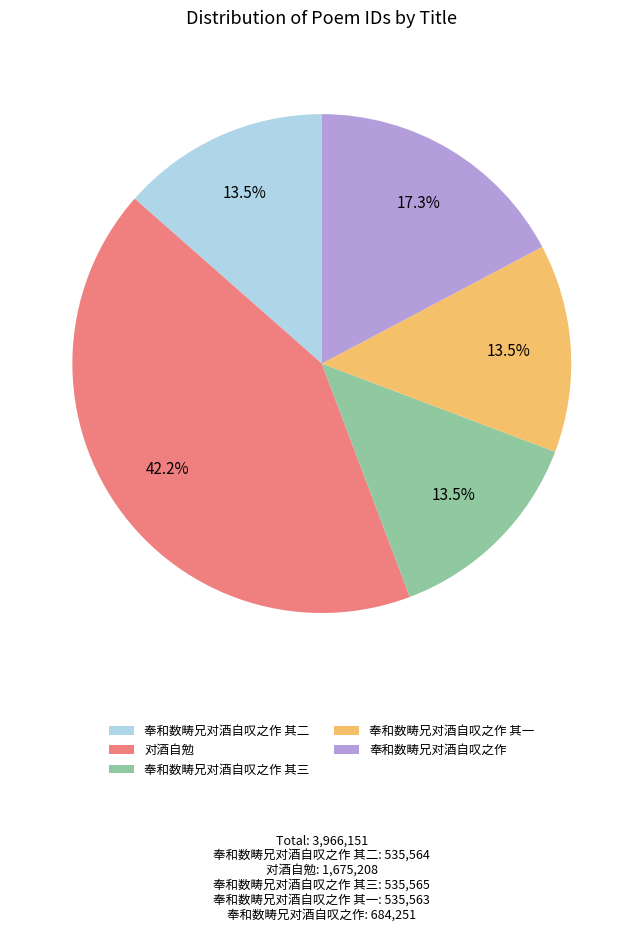

Combined, what portion of the pie is 奉和数畴兄对酒自叹之作 and 奉和数畴兄对酒自叹之作 其三?

30.8%